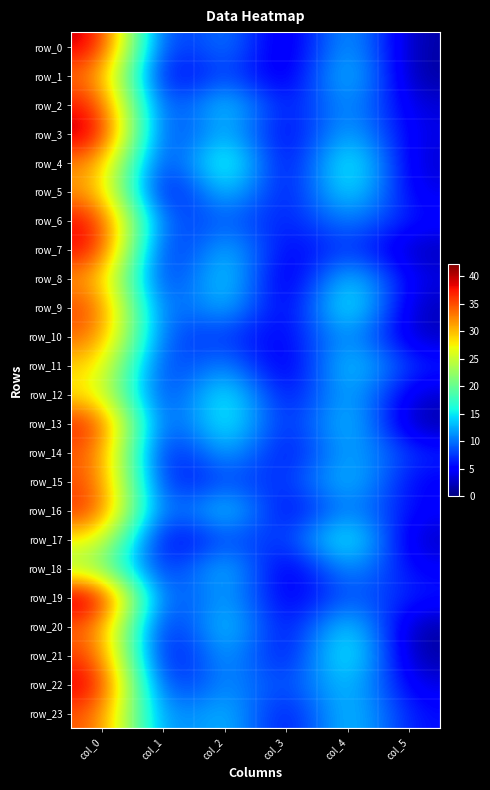

Which series has the largest total across all categories?

row_23